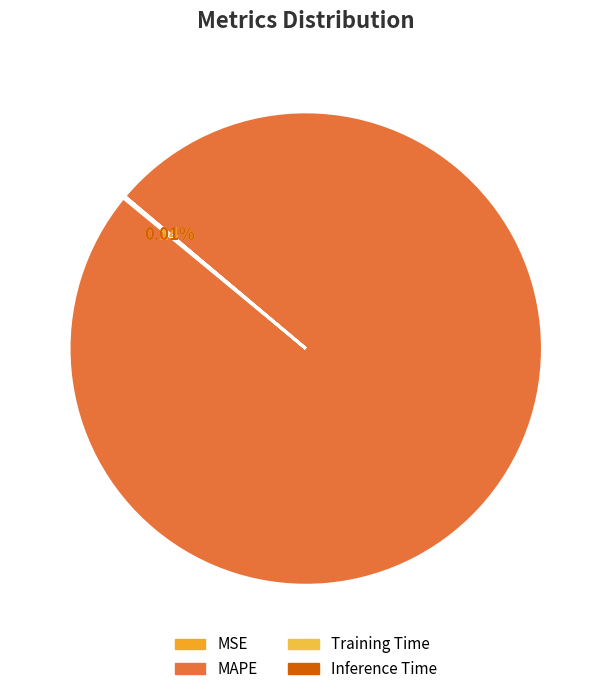

What is the total percentage of MAPE and Training Time?

99.9%